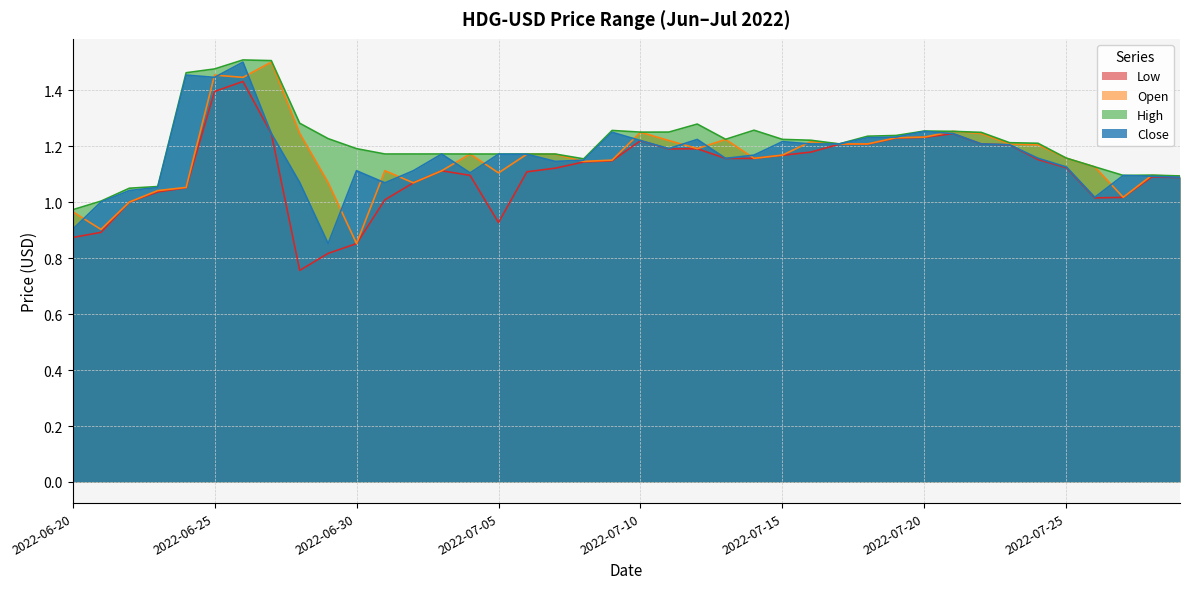

Is it true that High equals 0.3 at 2022-07-14?

False